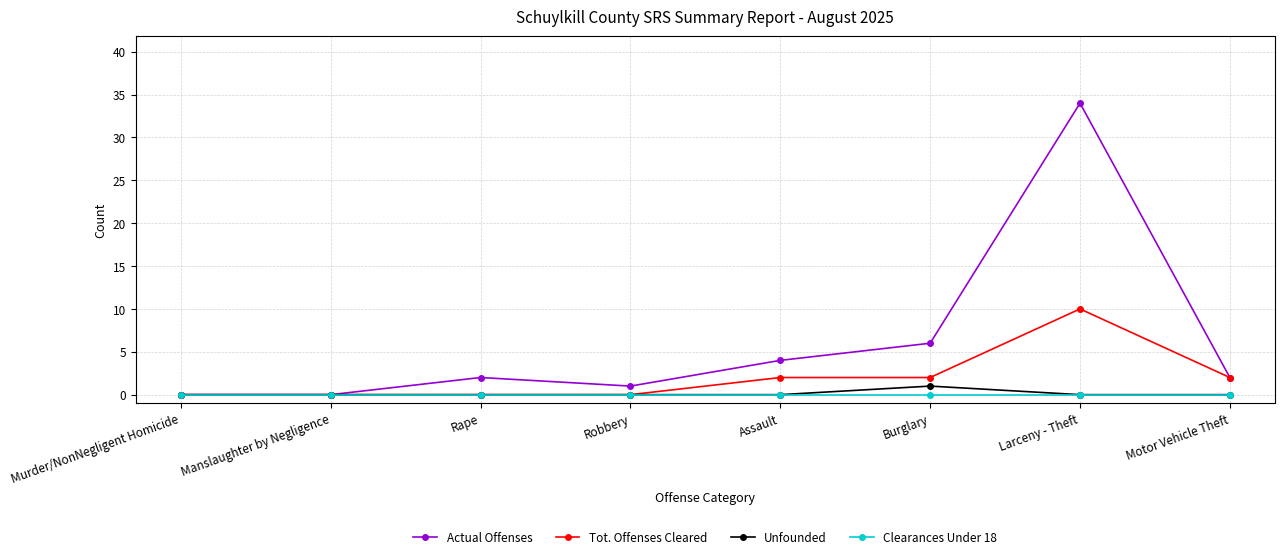

What is the value of the Tot. Offenses Cleared point at the 8th from the left?

2